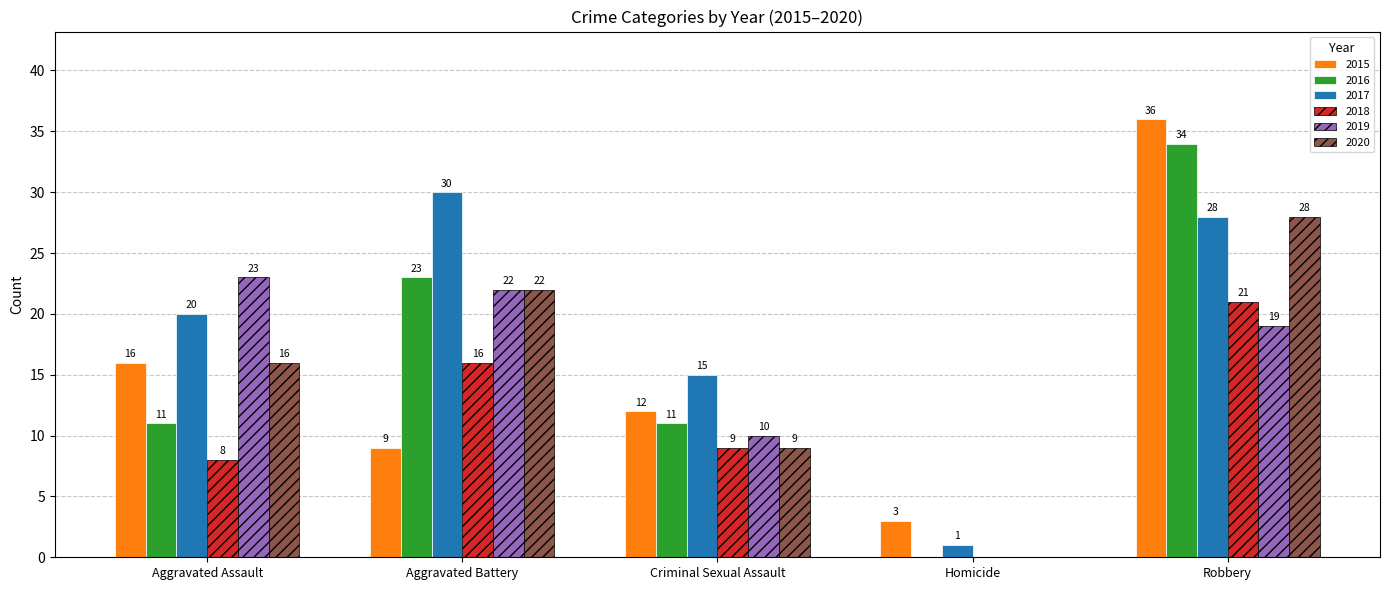

What is the sum of the 2018 values at Aggravated Assault and Criminal Sexual Assault?

17